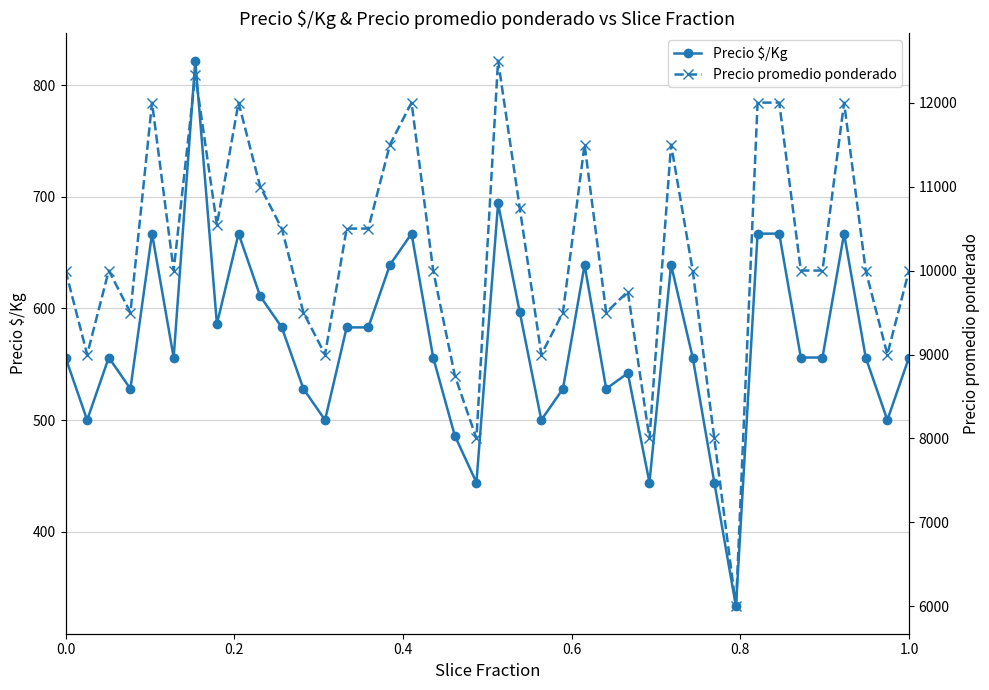

What is the maximum value for Precio $/Kg?

822